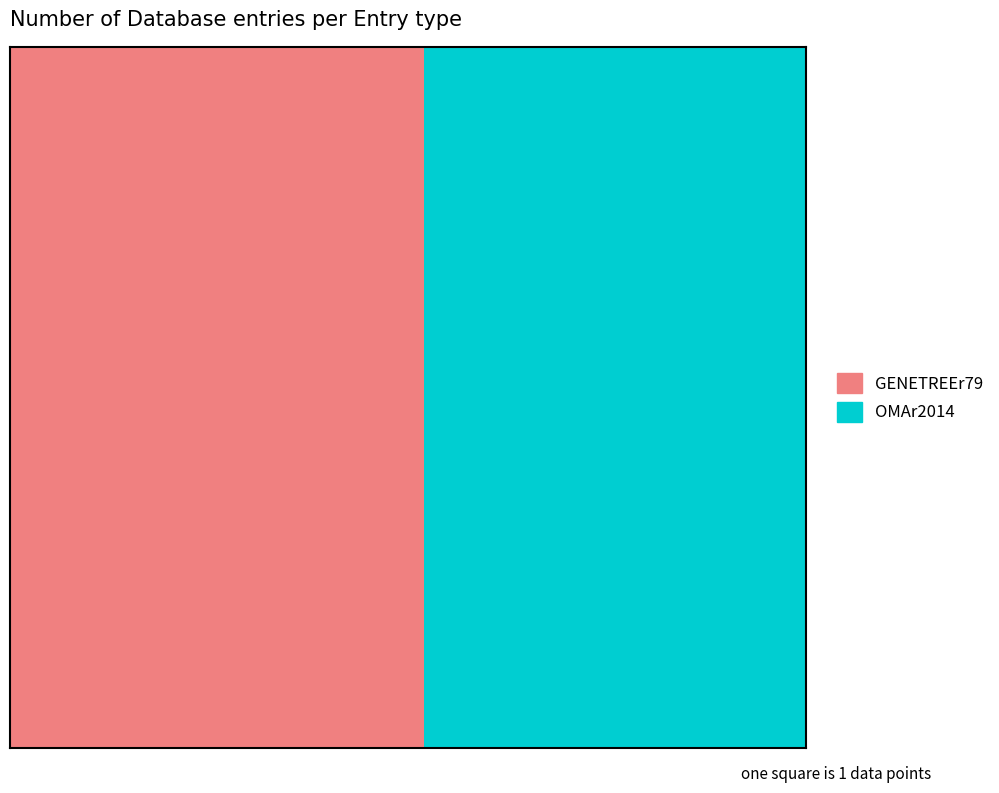

What is the approximate value of OMAr2014 at F6ZMB1_HORSE?

1